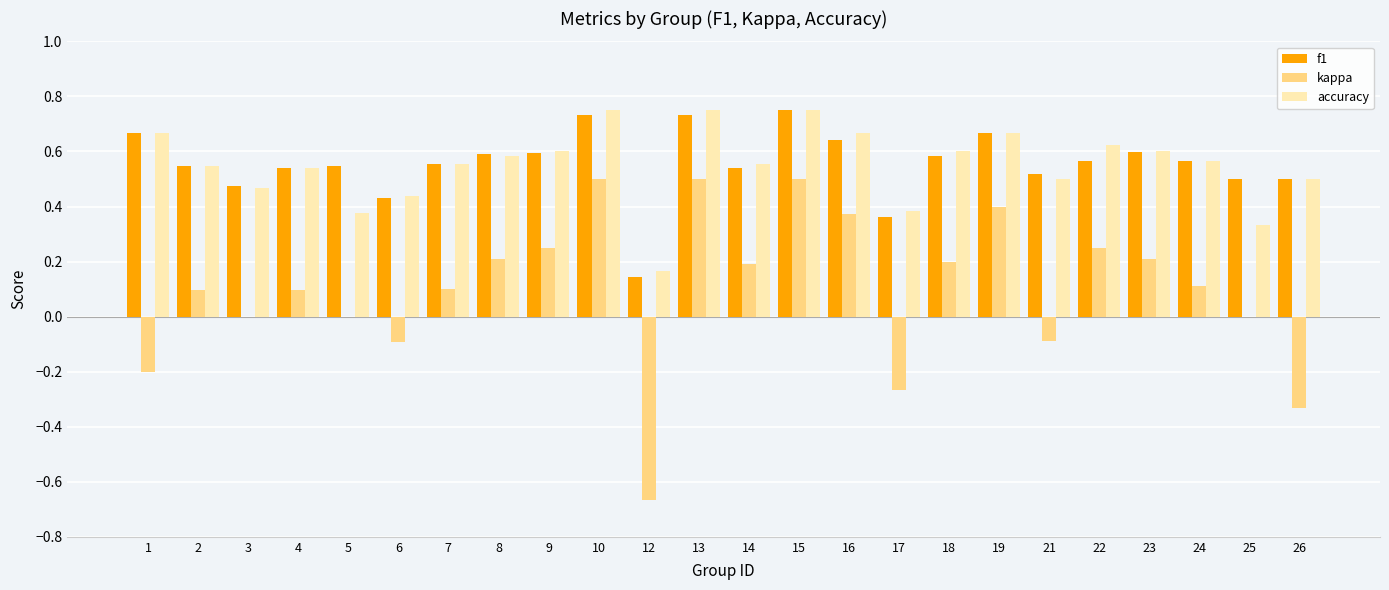

Which series has the widest spread of values?

kappa